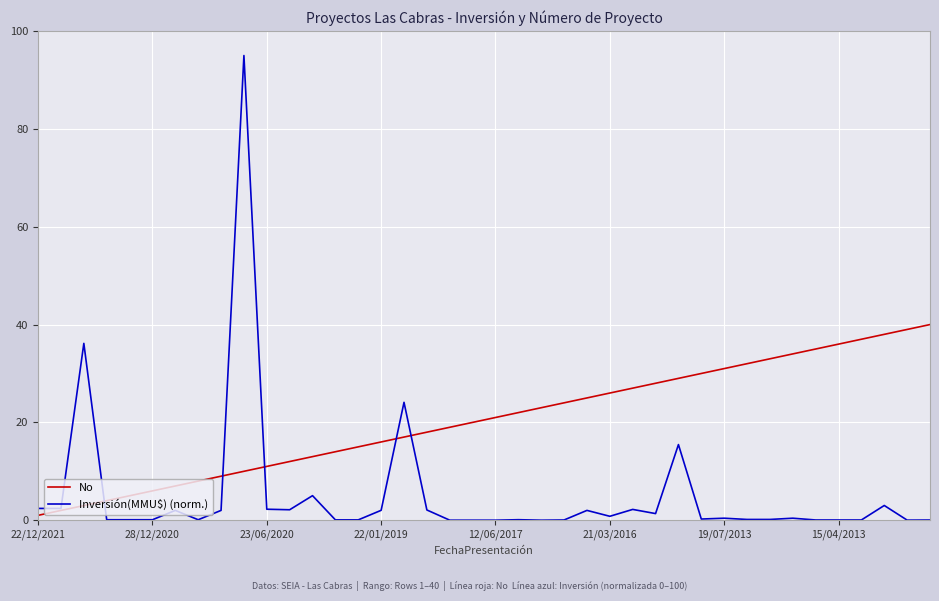

Which series has the largest total across all categories?

No